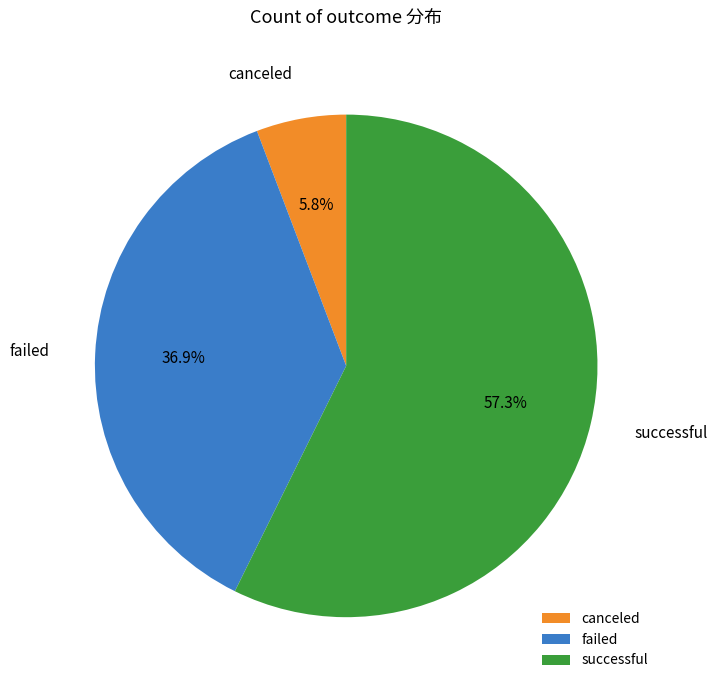

To the nearest percent, what percentage of the pie is failed?

37%